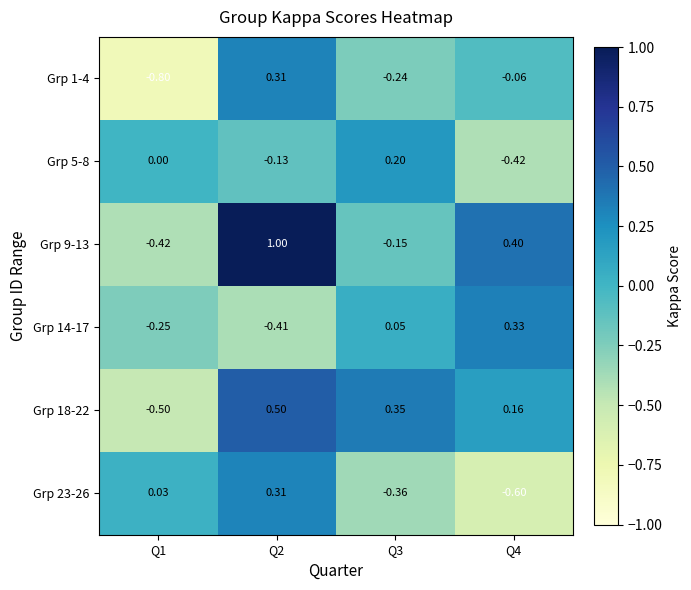

Which series has the largest total across all categories?

Grp 9-13